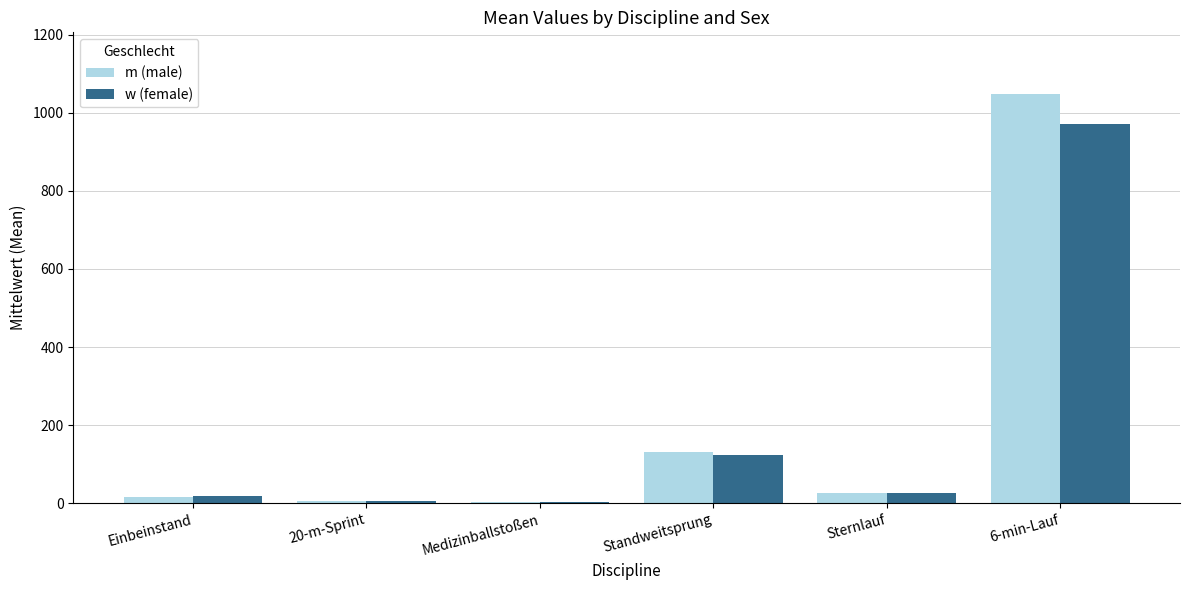

At which category is the sum across all series the highest?

6-min-Lauf